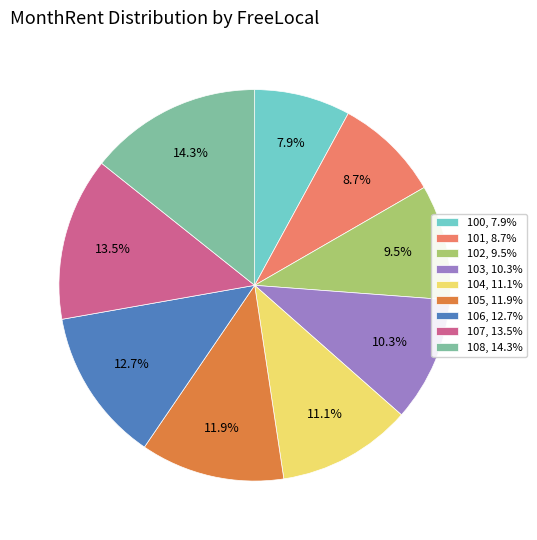

To the nearest percent, what is the difference between the 101 and 102 slice percentages?

1%